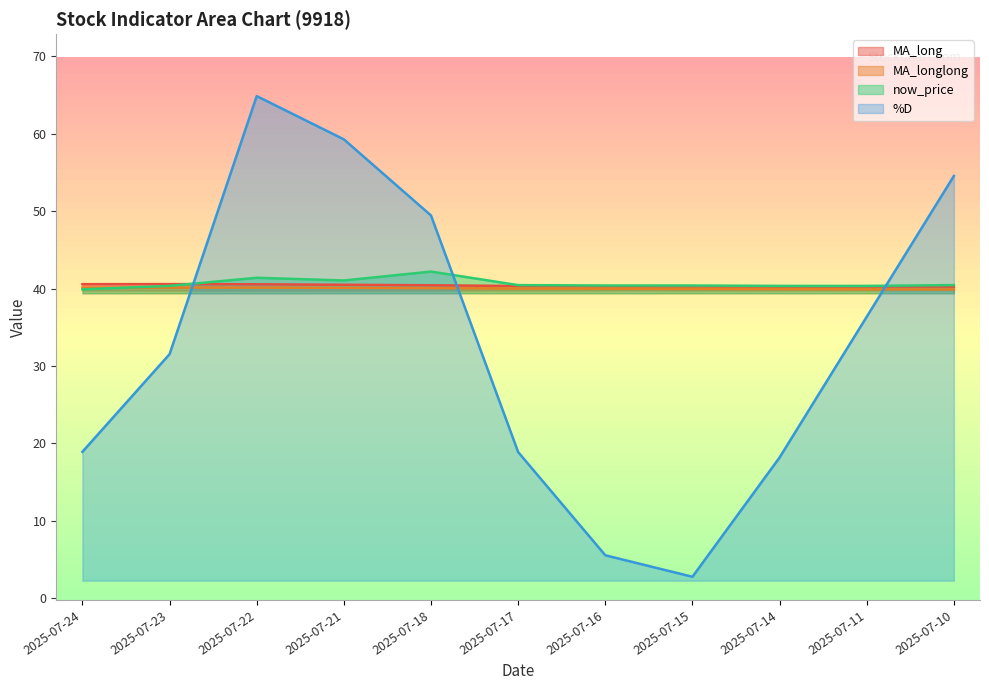

Reading right to left, list all the values displayed in this chart.

MA_long: 2025-07-10=40.3	2025-07-11=40.3	2025-07-14=40.3	2025-07-15=40.3	2025-07-16=40.3	2025-07-17=40.3	2025-07-18=40.4	2025-07-21=40.5	2025-07-22=40.6	2025-07-23=40.6	2025-07-24=40.6
MA_longlong: 2025-07-10=39.9	2025-07-11=39.9	2025-07-14=39.9	2025-07-15=40.0	2025-07-16=40.0	2025-07-17=40.0	2025-07-18=40.1	2025-07-21=40.1	2025-07-22=40.1	2025-07-23=40.1	2025-07-24=40.1
now_price: 2025-07-10=40.5	2025-07-11=40.4	2025-07-14=40.4	2025-07-15=40.4	2025-07-16=40.4	2025-07-17=40.5	2025-07-18=42.2	2025-07-21=41.0	2025-07-22=41.4	2025-07-23=40.4	2025-07-24=39.9
%D: 2025-07-10=54.5	2025-07-11=36.4	2025-07-14=18.2	2025-07-15=2.8	2025-07-16=5.6	2025-07-17=18.9	2025-07-18=49.4	2025-07-21=59.3	2025-07-22=64.9	2025-07-23=31.5	2025-07-24=18.9